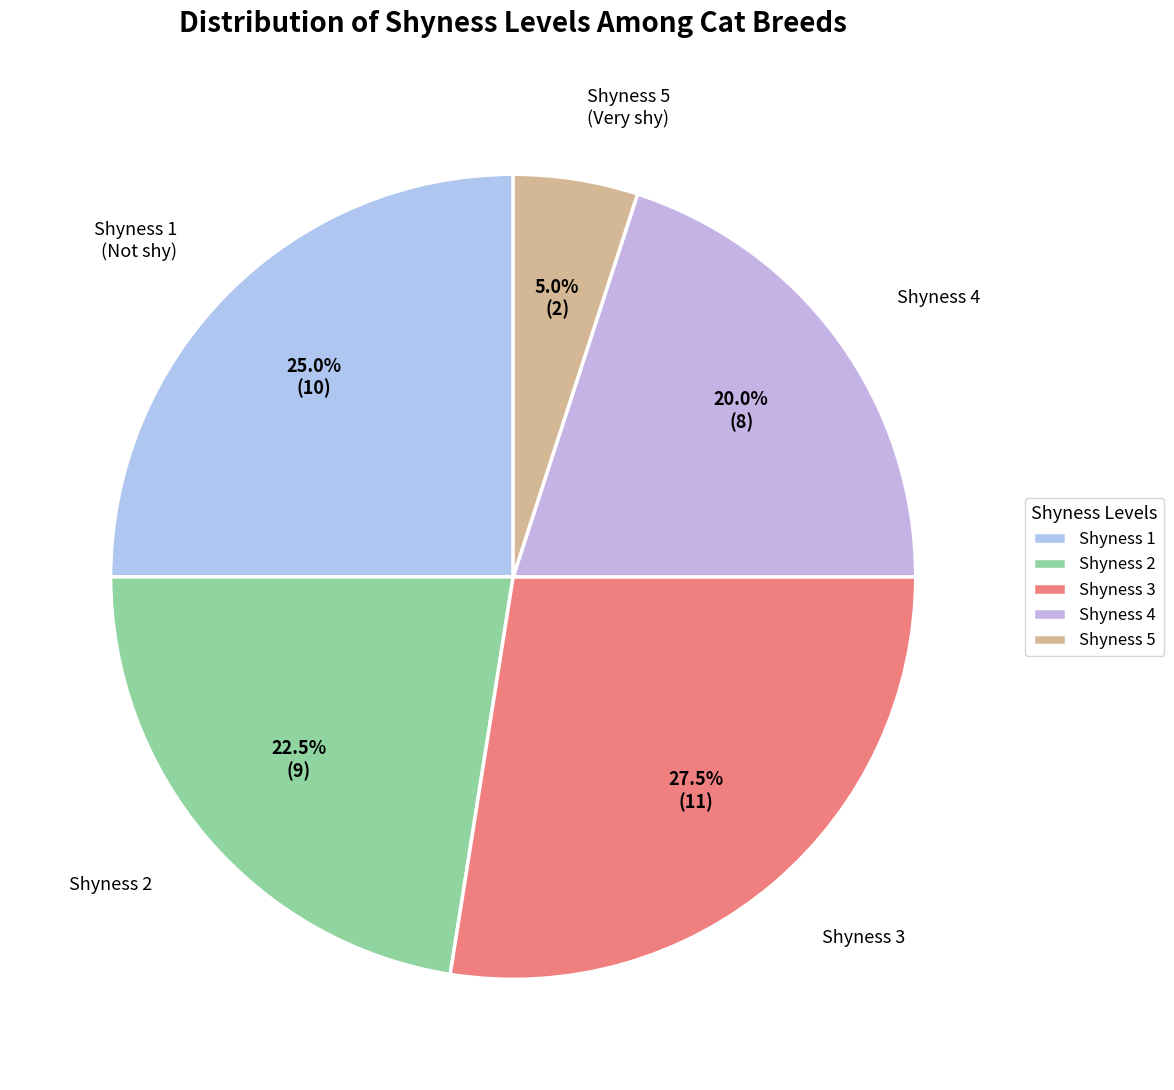

What percentage do Shyness 5 and Shyness 1 together represent?

30.0%